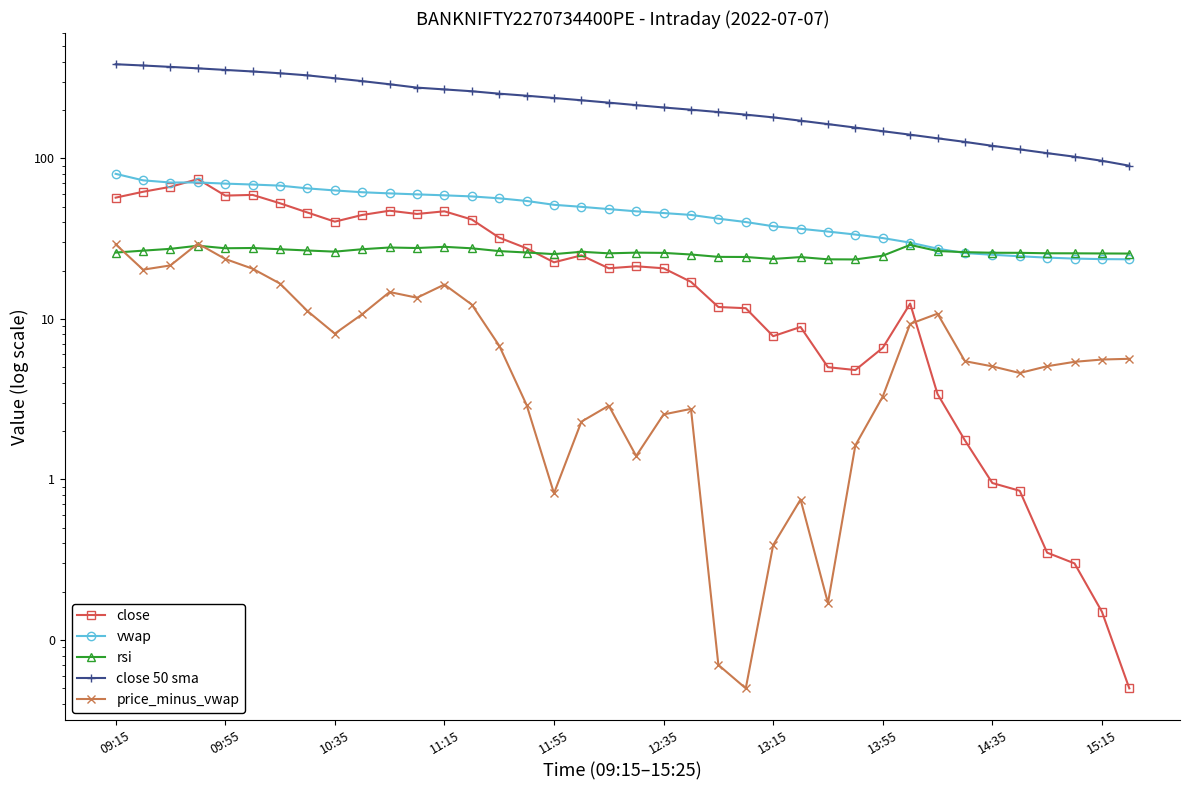

In vwap, how many points are lower than both neighbors (excluding endpoints)?

1